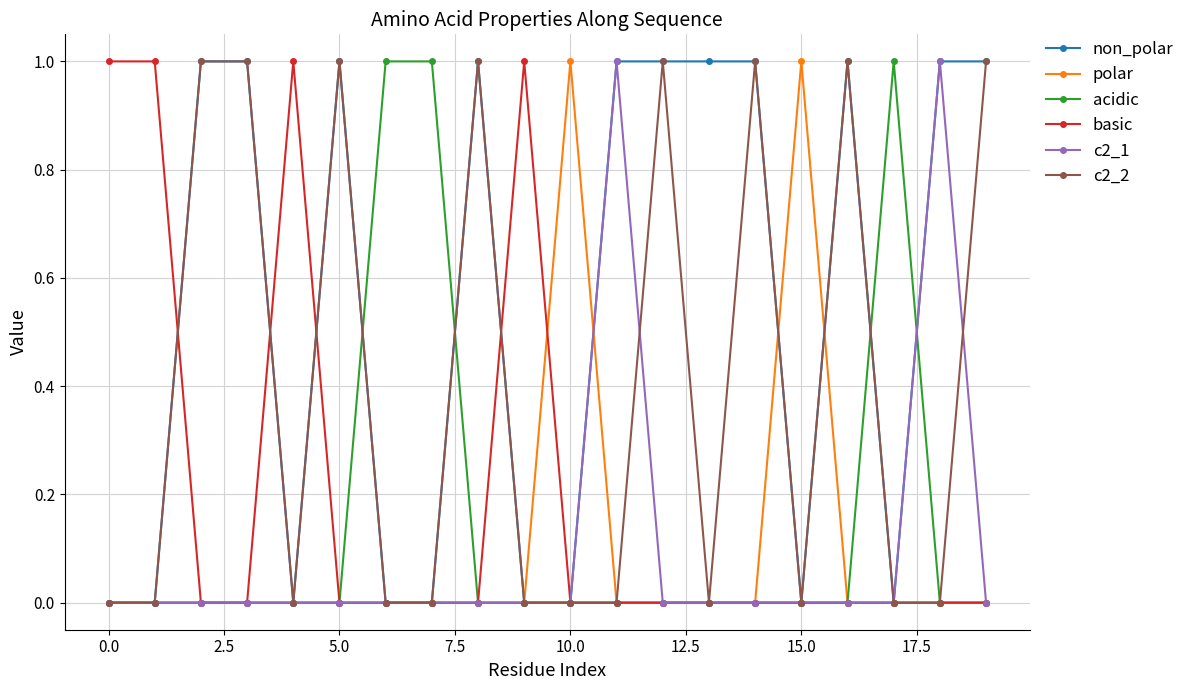

How many data points in non_polar are less than 1?

9